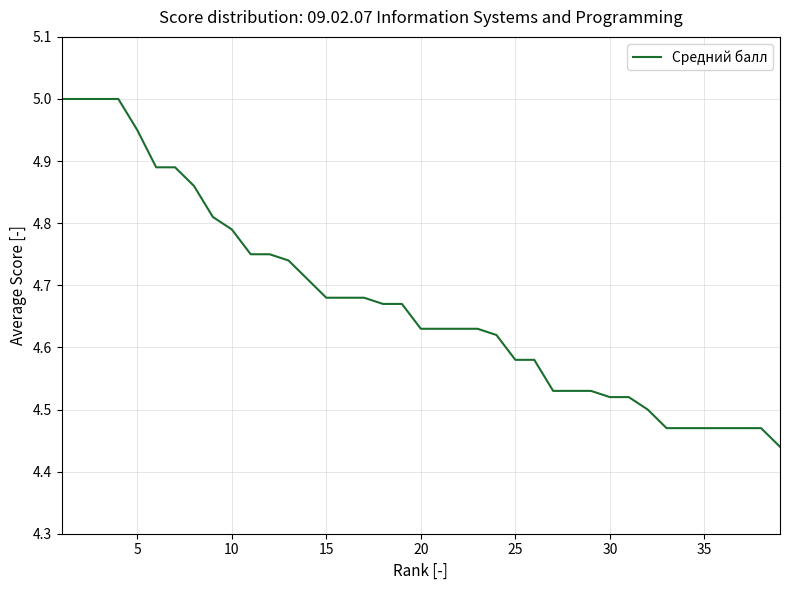

What is the difference between the maximum and minimum values?

0.6